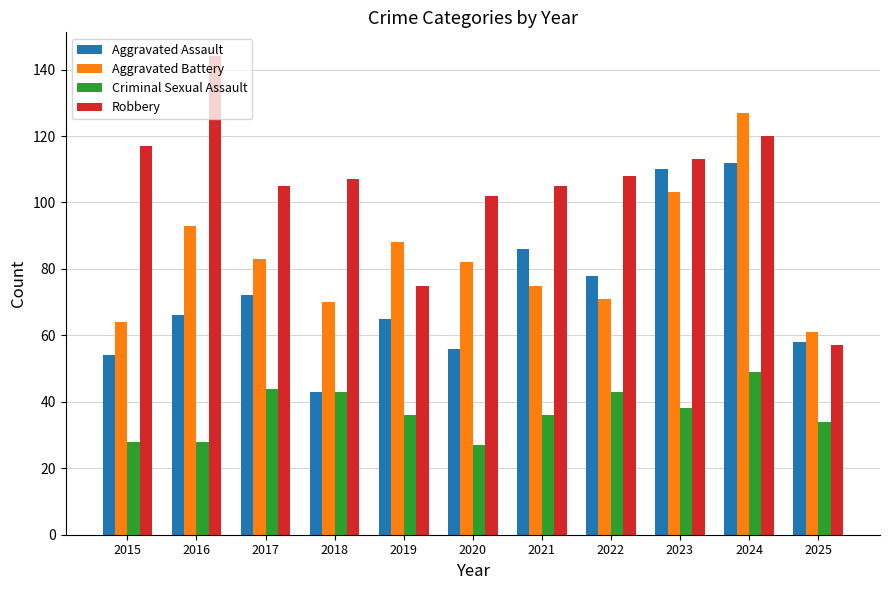

Read the Robbery value at 2019, to the nearest 5.

75